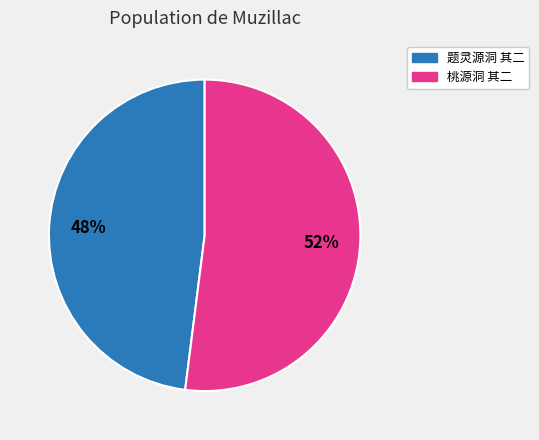

Do 桃源洞 其二 and 题灵源洞 其二 together represent more than half of the pie?

Yes